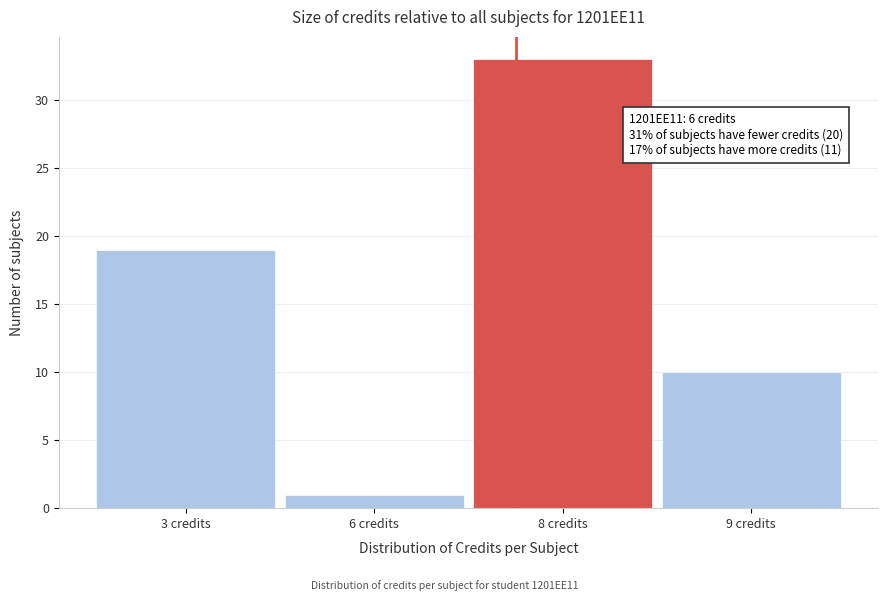

Reading left to right, extract all data points from this chart.

3 credits=19	6 credits=1	8 credits=33	9 credits=10